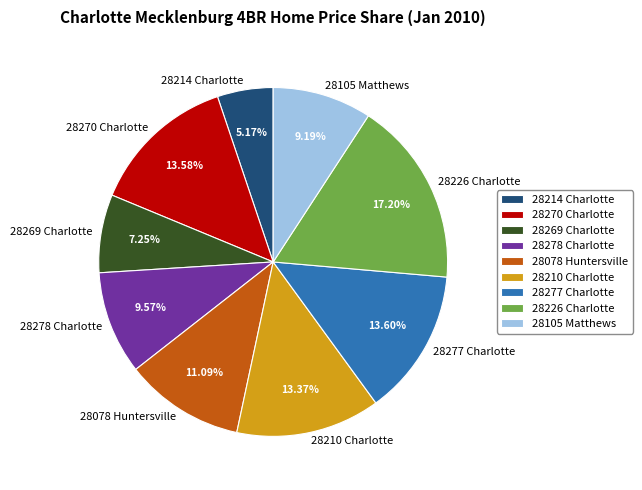

Does 28105 Matthews account for over 50% of the chart?

No